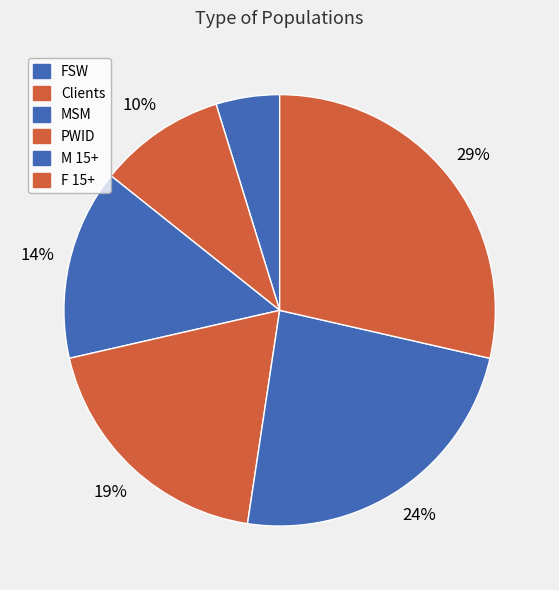

To the nearest percent, what percentage of the pie is PWID?

19%